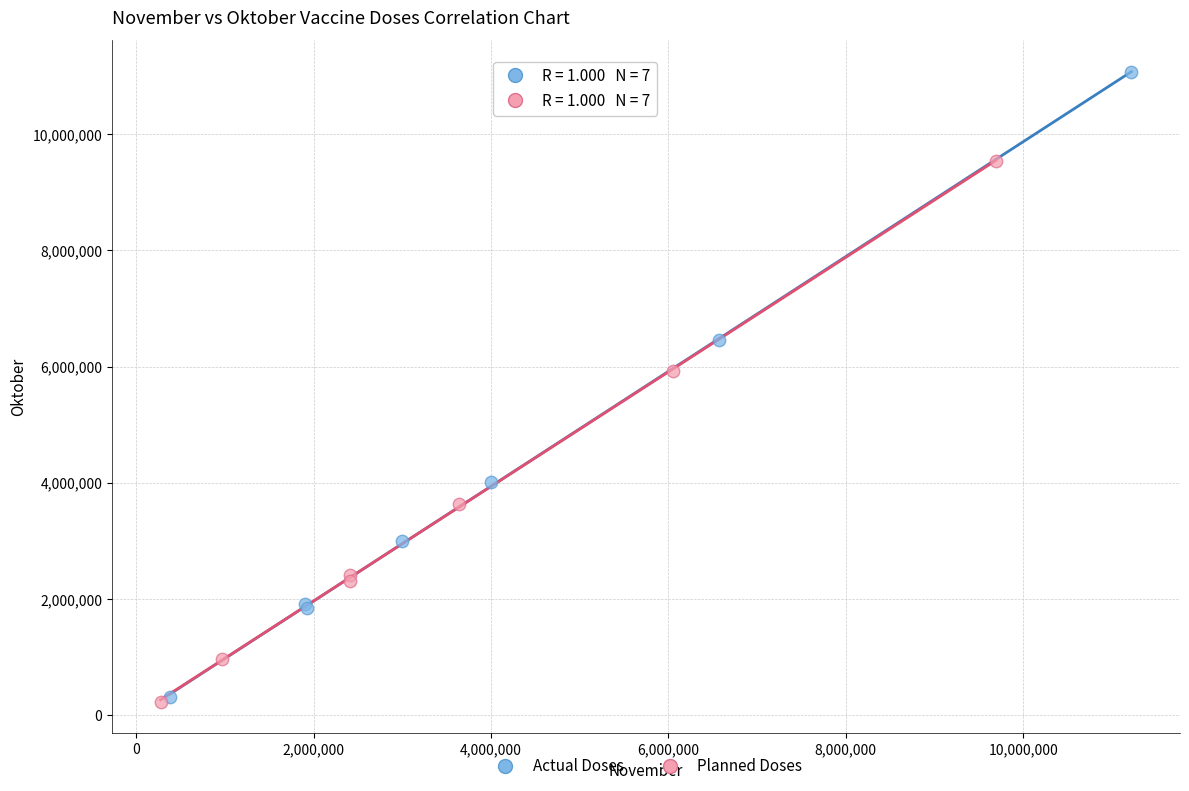

What are all the series names shown in the legend?

Actual Doses, Planned Doses